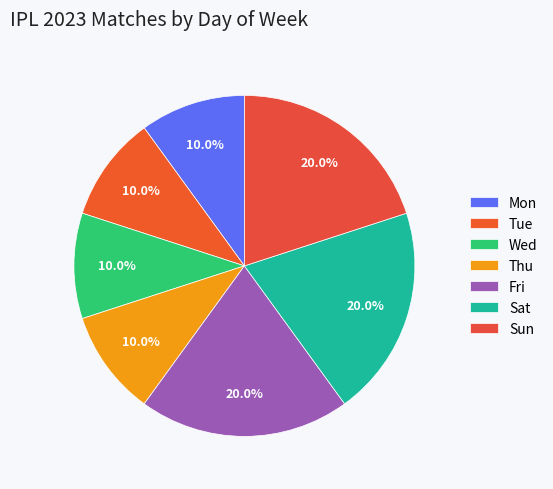

Combined, do Sat and Mon account for over 50%?

No